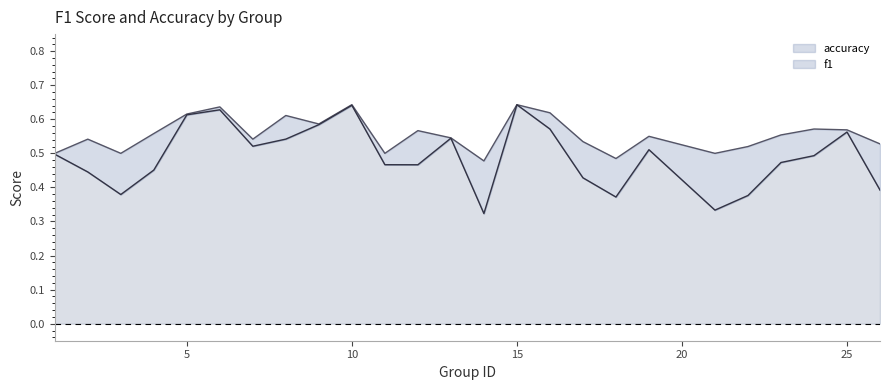

True or false: accuracy has a value of 0.2 at 14.

False